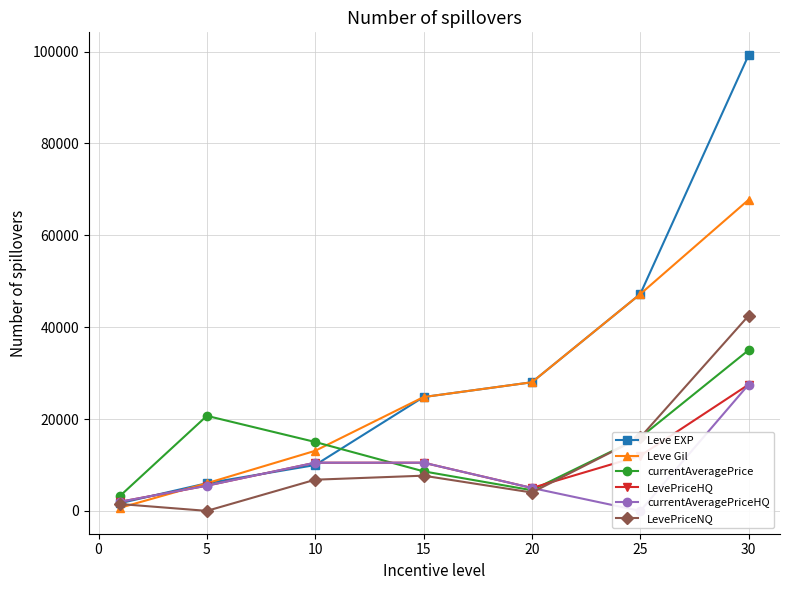

What is the approximate value of Leve EXP at 15?

24790